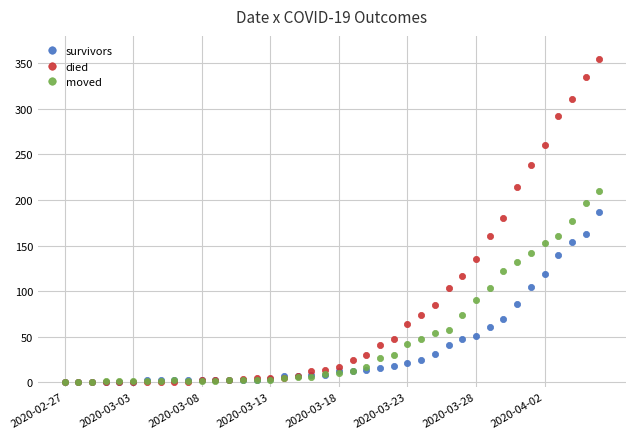

What is the value of the died point at the 23rd from the left?

30